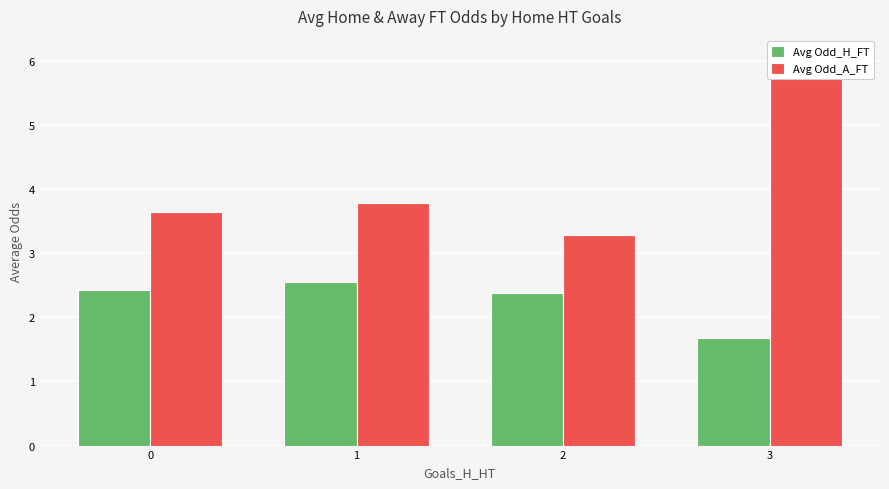

The value of Avg Odd_H_FT at 3 is 0.7. True or false?

False